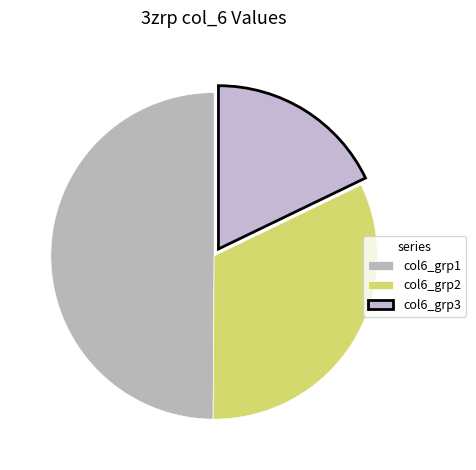

How many segments does this pie chart have?

3